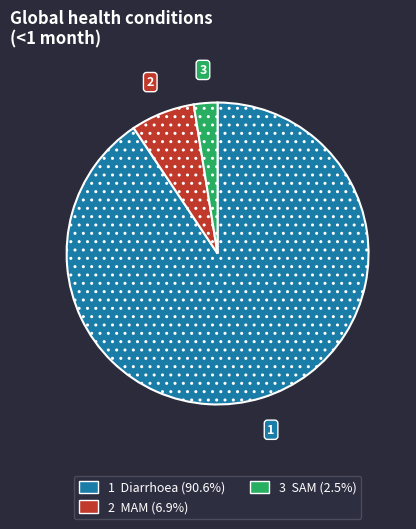

Does any single category account for the majority?

Yes